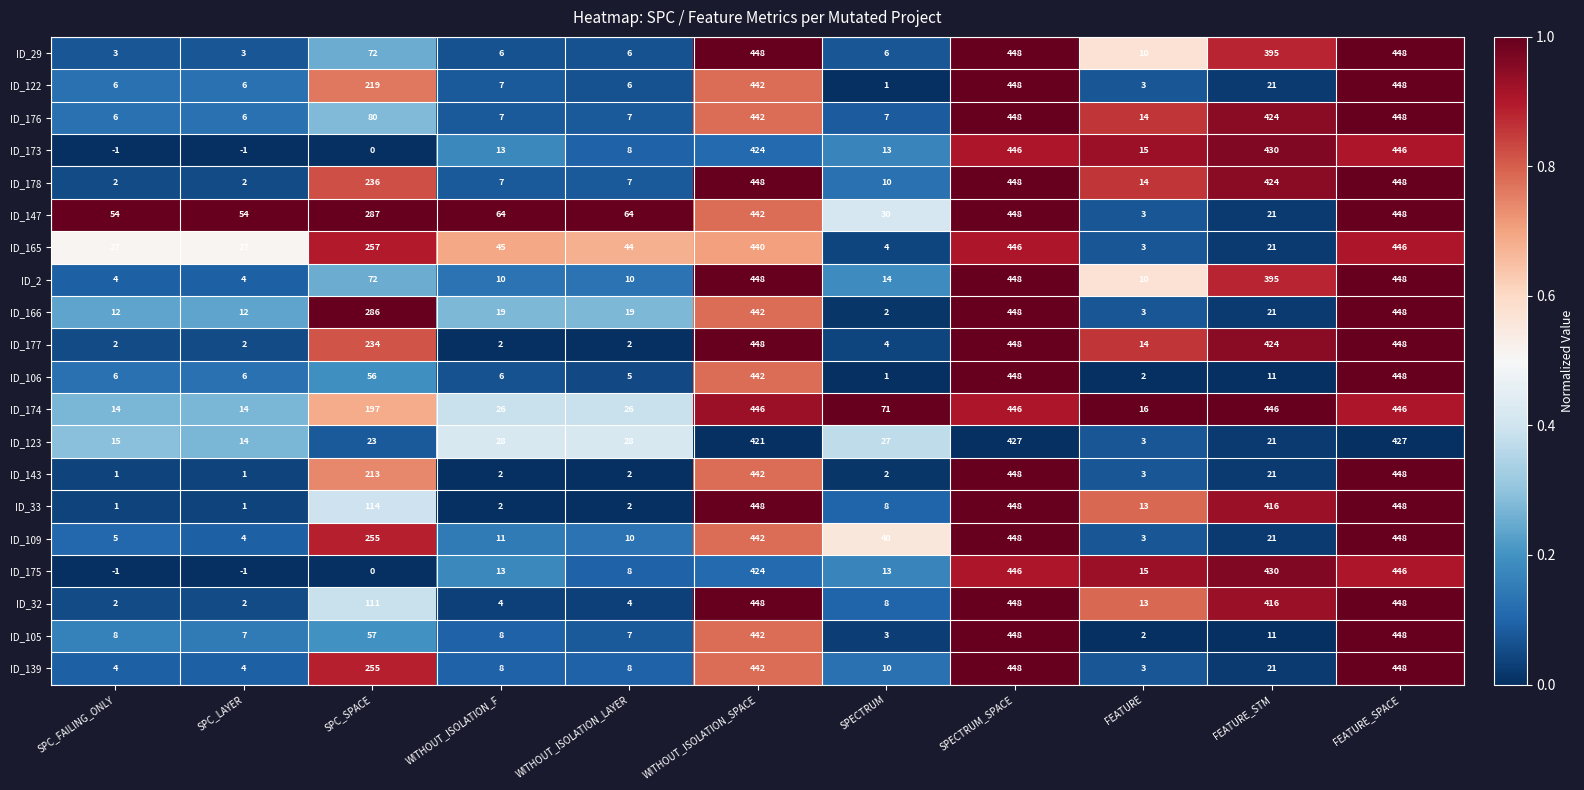

Which series changed the most between FEATURE and FEATURE_STM?

ID_174